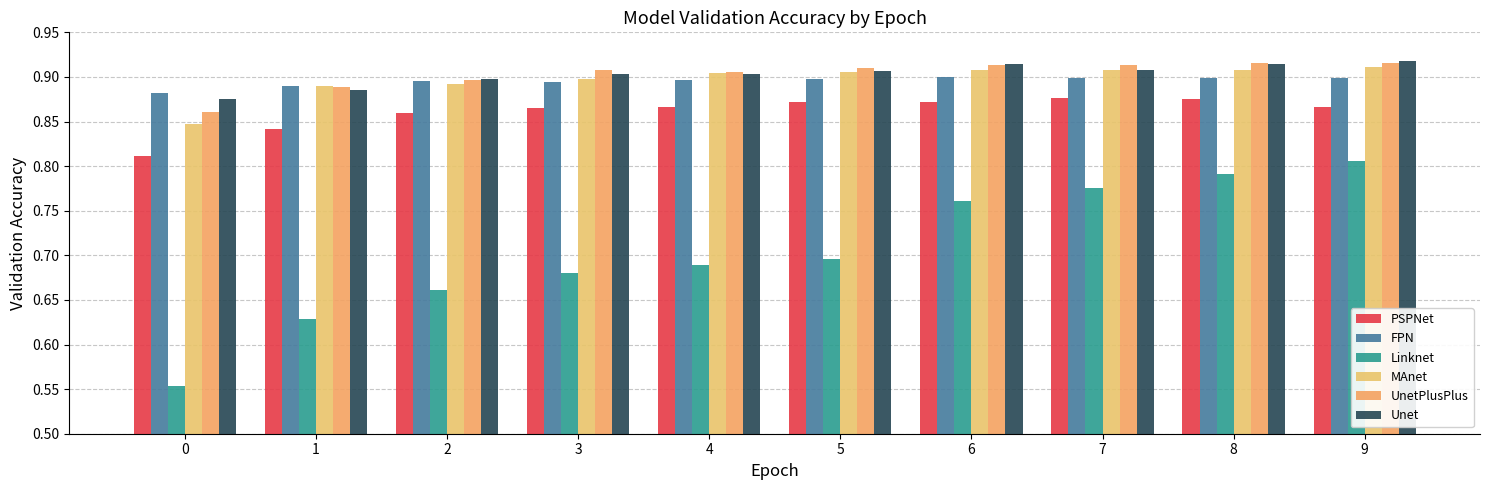

What are all the series names shown in the legend?

PSPNet, FPN, Linknet, MAnet, UnetPlusPlus, Unet